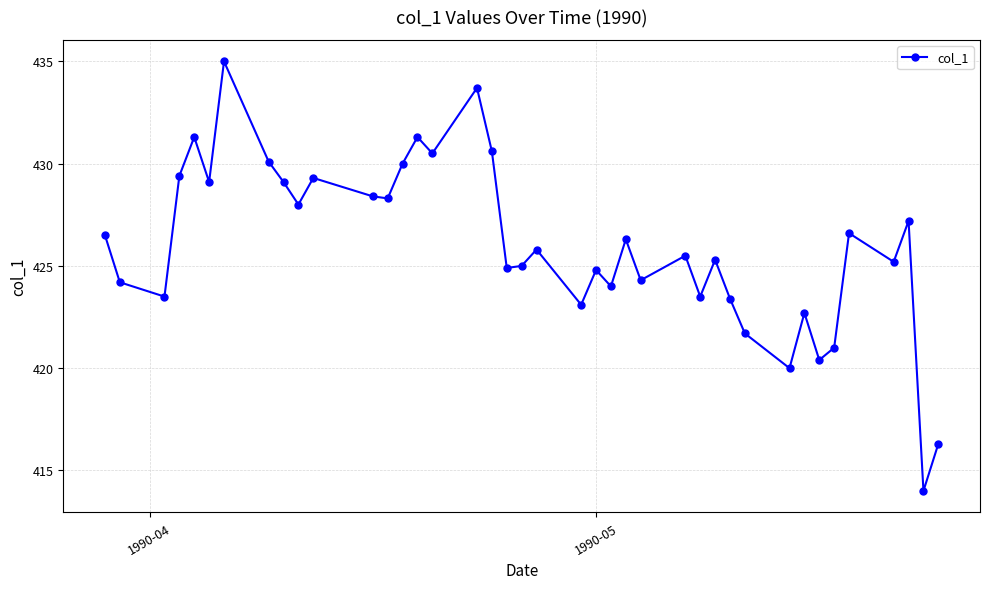

What is the difference between the maximum and minimum values?

21.0